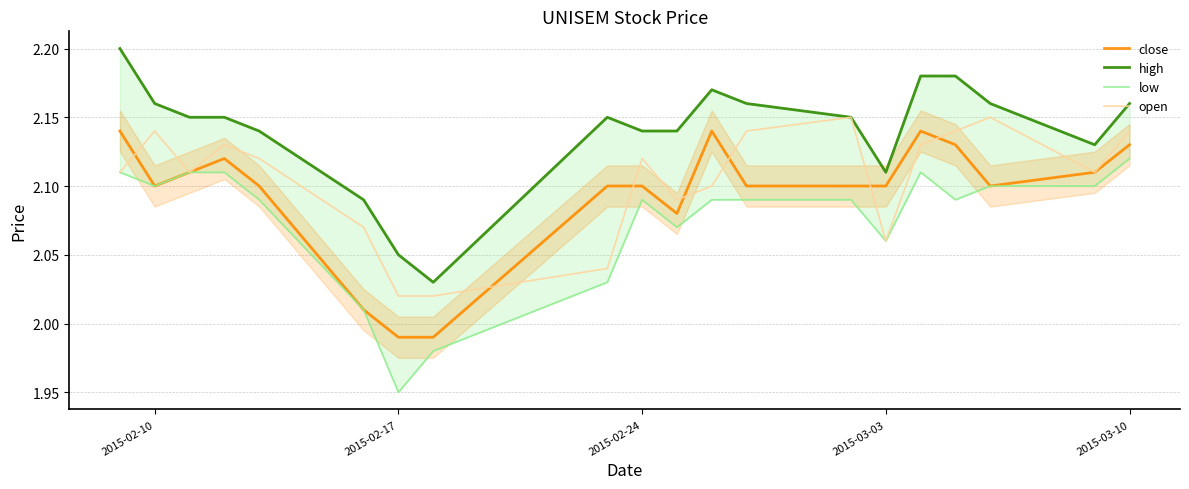

Does the chart display data point markers on the line(s)?

No